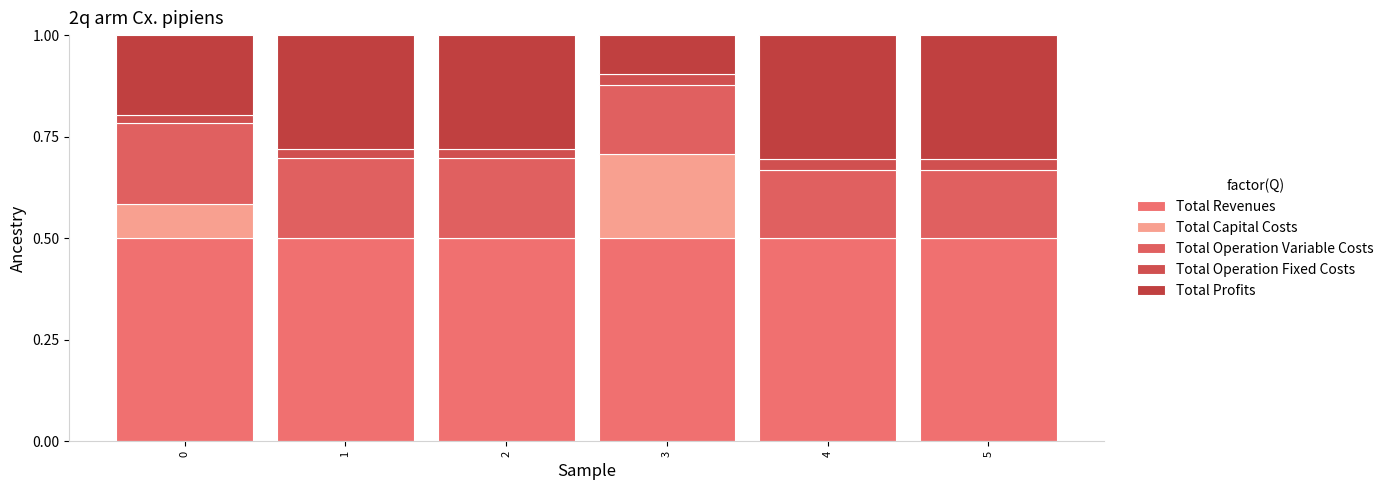

At which category is the sum across all series the highest?

1